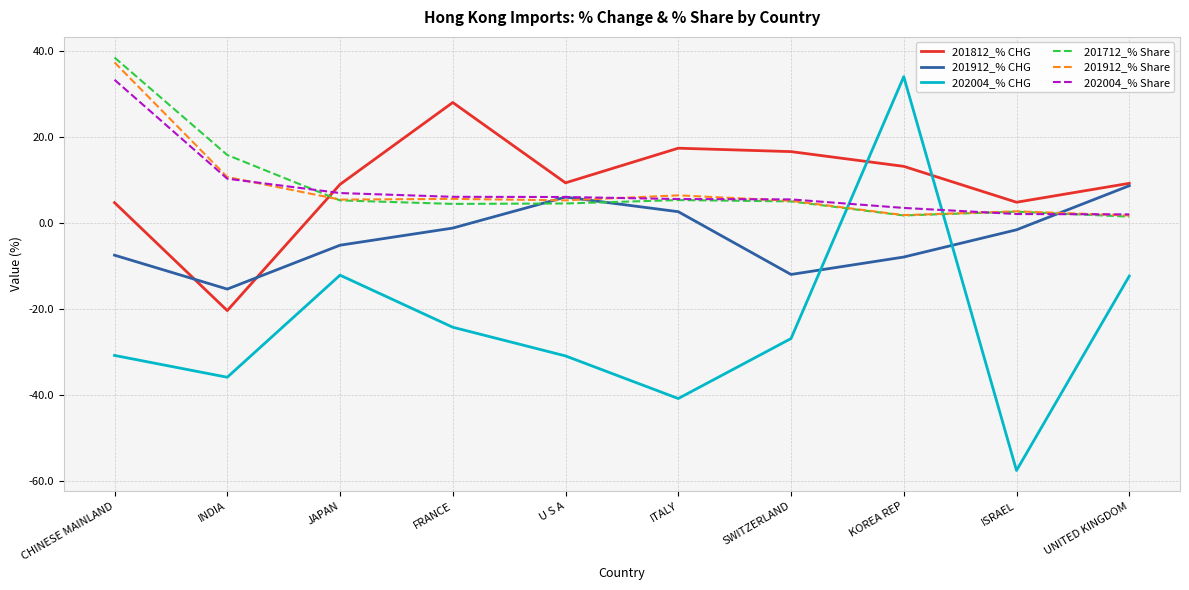

At which label does 202004_% CHG reach its peak?

KOREA REP